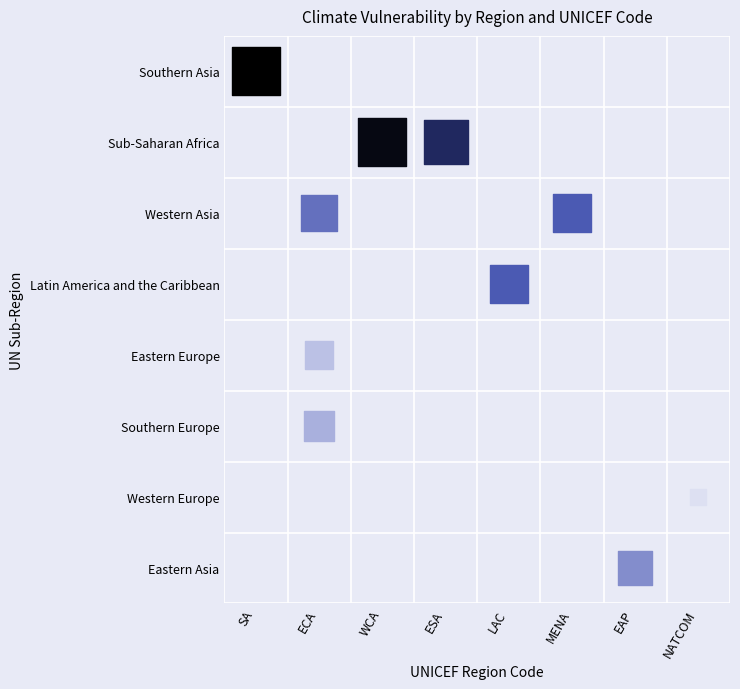

The value of Southern Europe at ESA is -1.6. True or false?

False